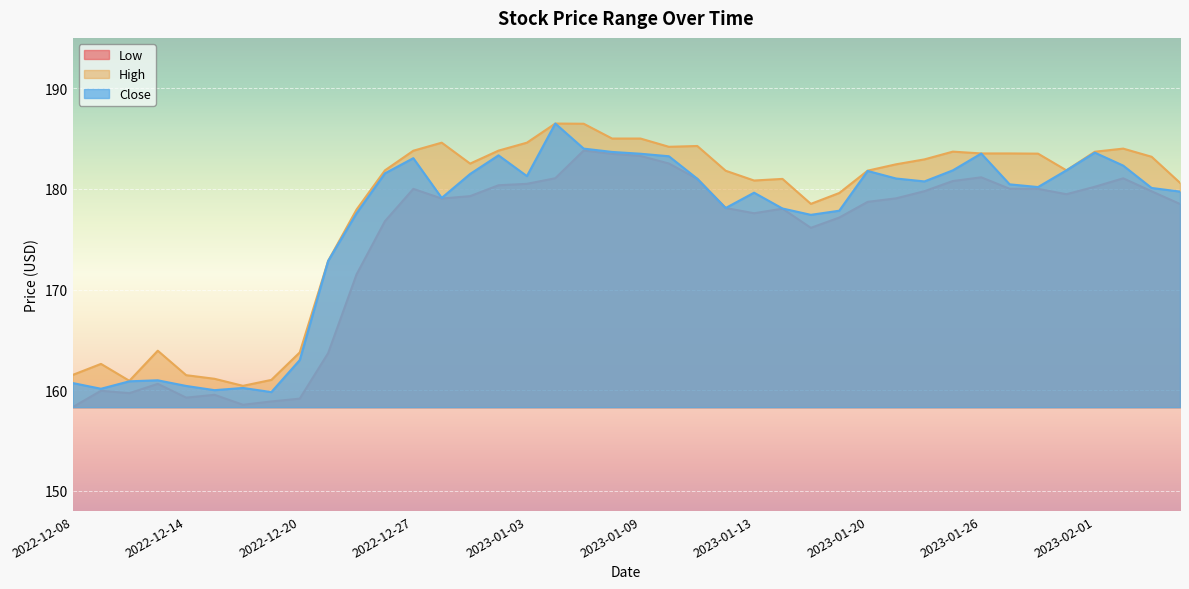

True or false: Close and Low intersect in this chart.

False